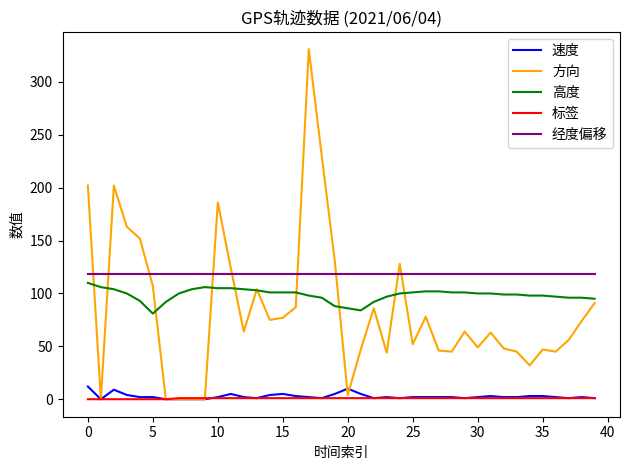

Which series has the largest total across all categories?

经度偏移